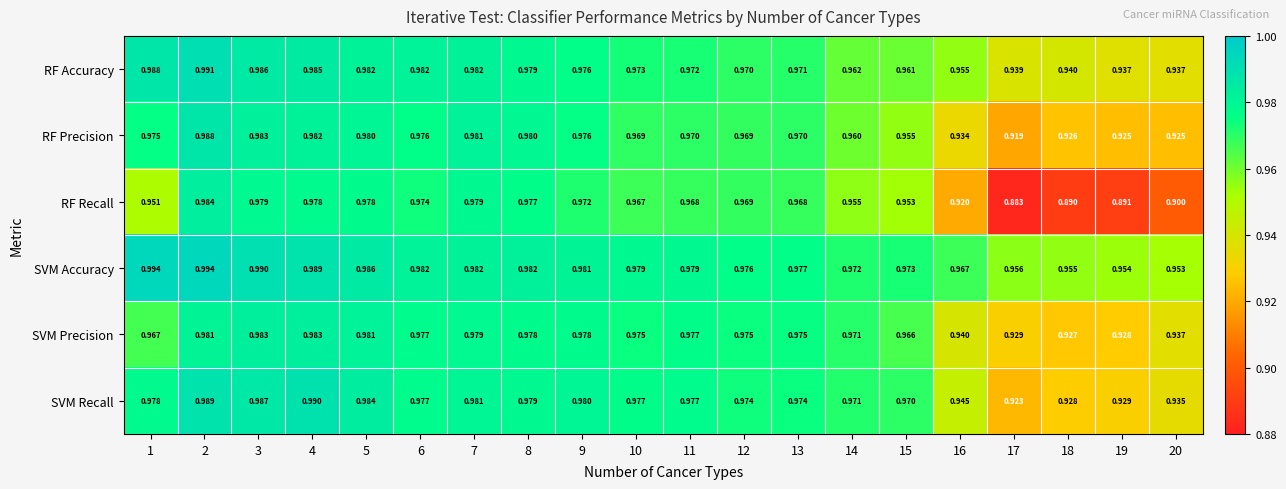

Which series has the largest total across all categories?

SVM Accuracy